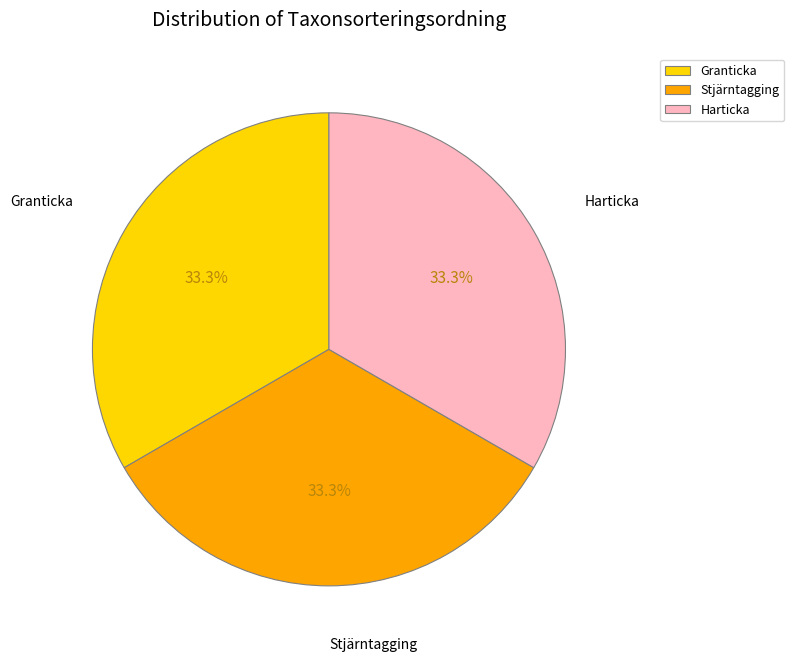

What percentage is the Granticka slice, to the nearest percent?

33%